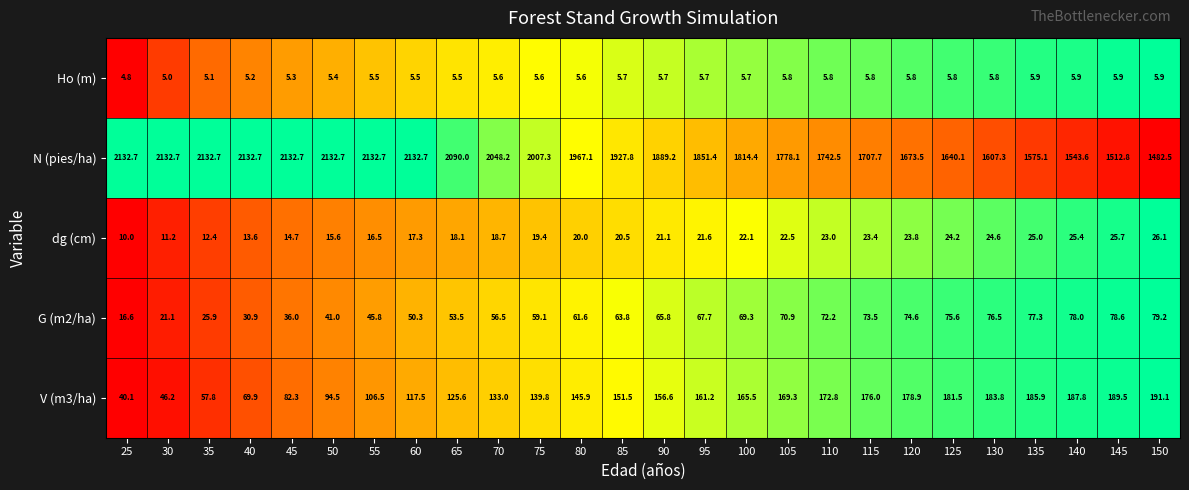

At how many categories does at least one series exceed 1804?

16